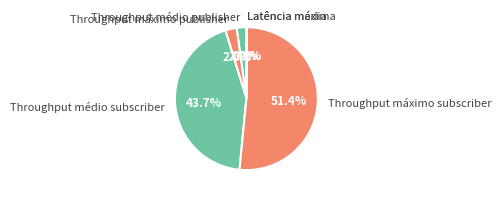

Combined, what portion of the pie is Throughput máximo subscriber and Throughput médio subscriber?

95.1%